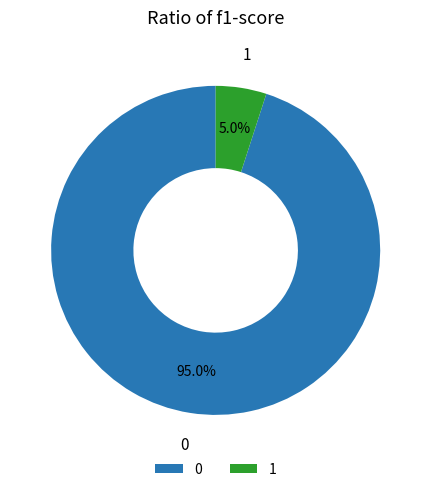

How many slices are in this pie chart?

2